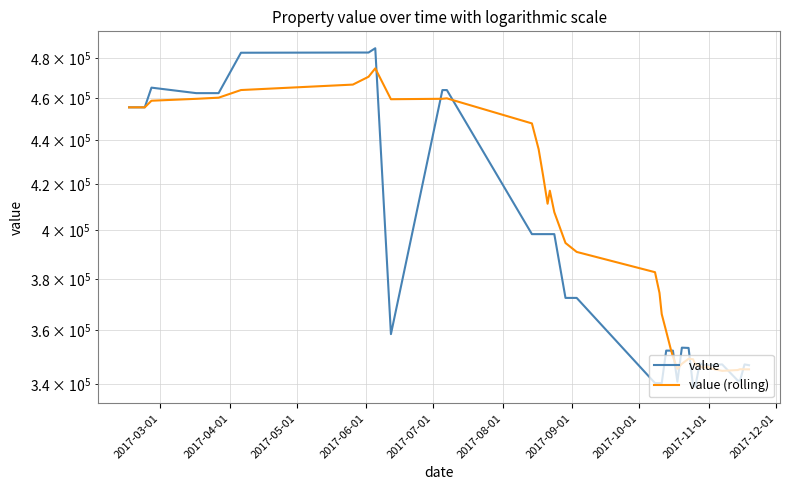

What is the label of the 8th point from the left?

2017-10-01